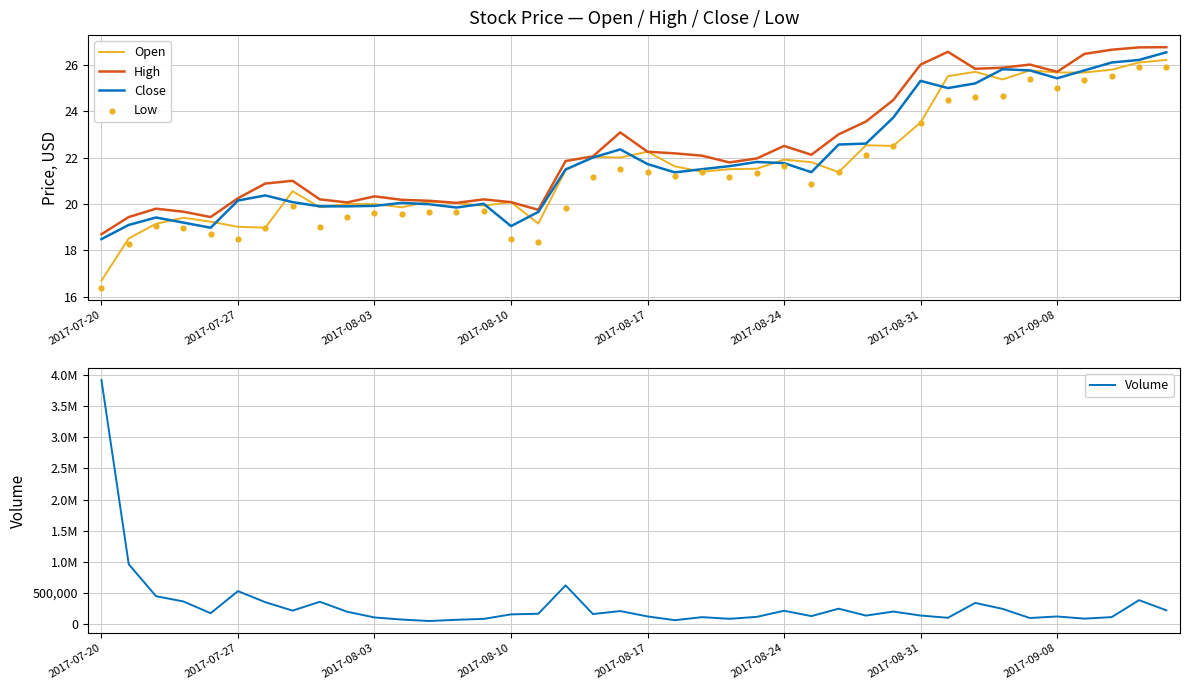

Which series has the largest total across all categories?

Volume